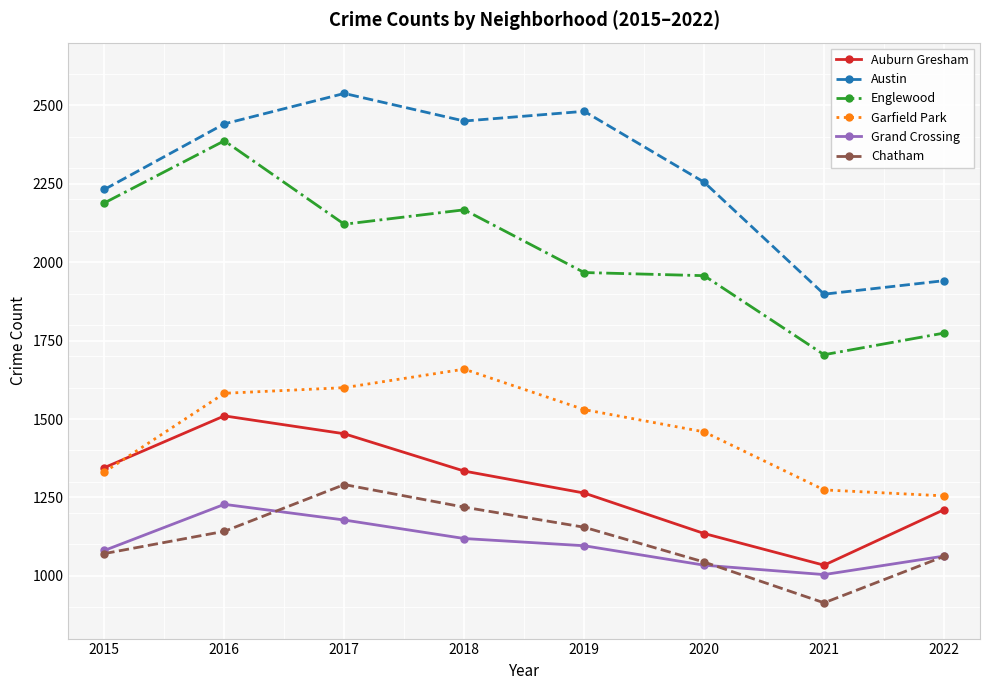

How many lines are shown in the chart?

6